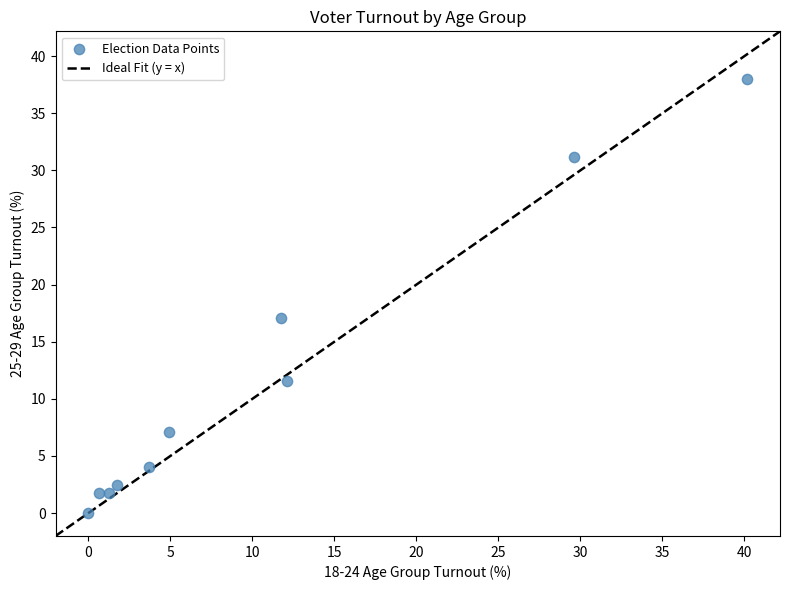

What Y value in the scatter plot is closest to 18?

17.1